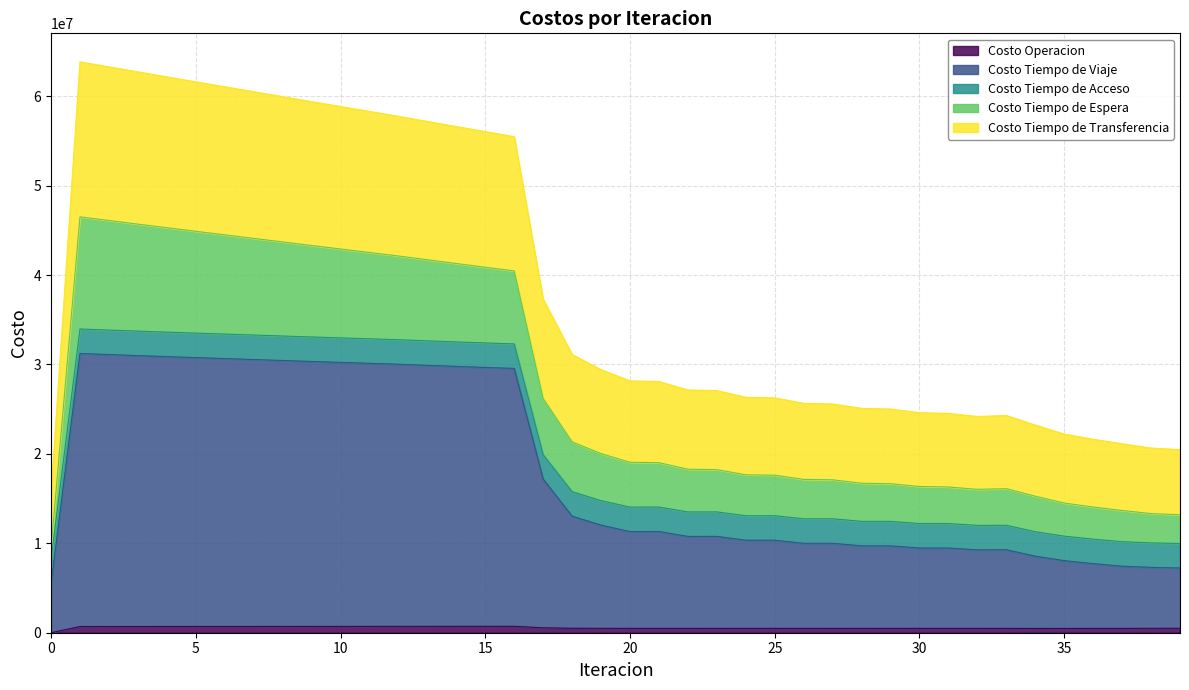

Where is the first local minimum for Costo Tiempo de Transferencia?

32